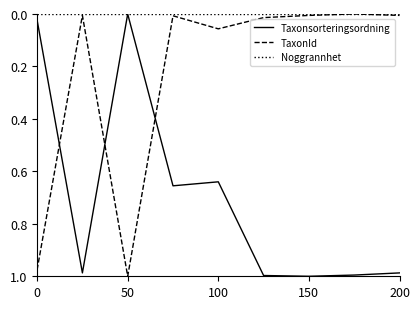

After their last crossing, which series has the higher values: Taxonsorteringsordning or TaxonId?

Taxonsorteringsordning